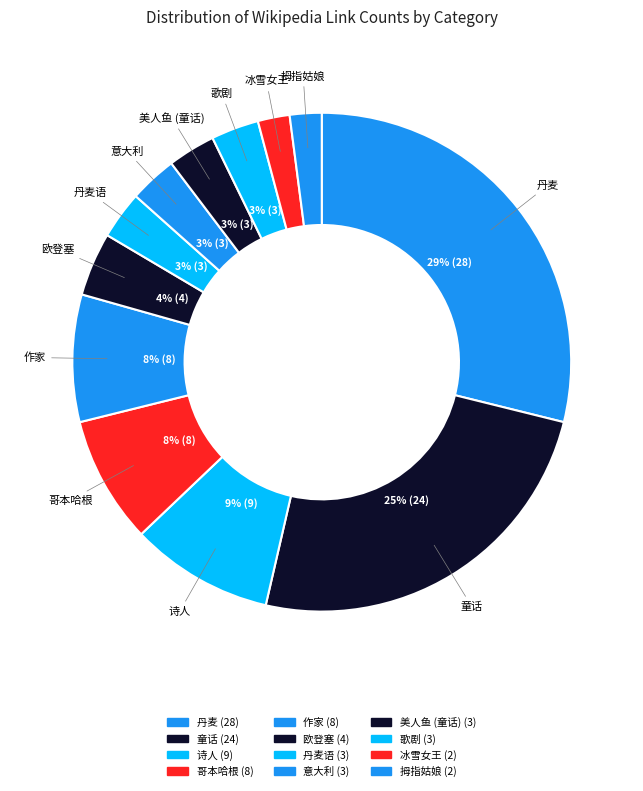

Does any single category account for the majority?

No